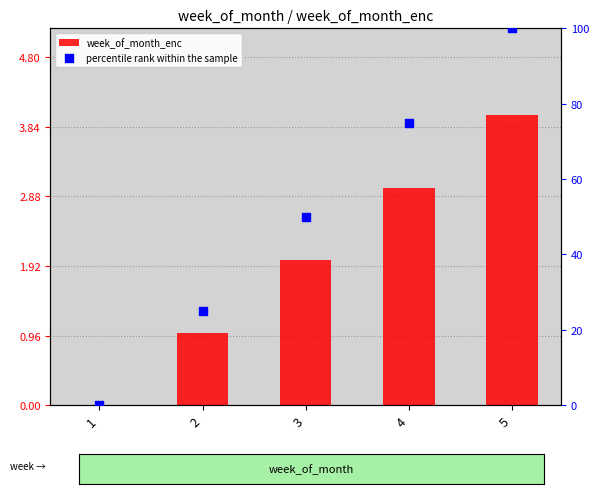

At how many categories does at least one series exceed 47?

3